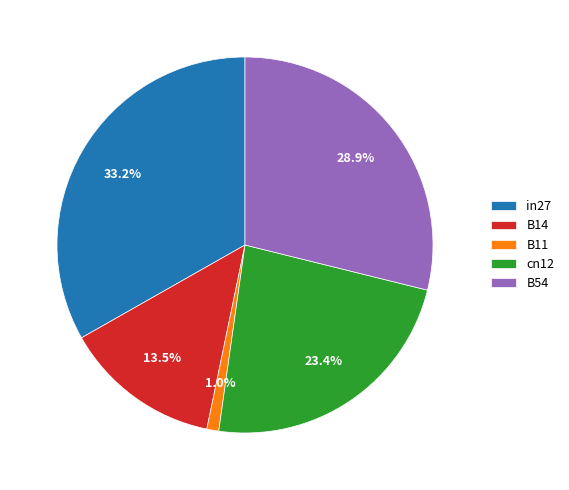

Does cn12 account for over 50% of the chart?

No